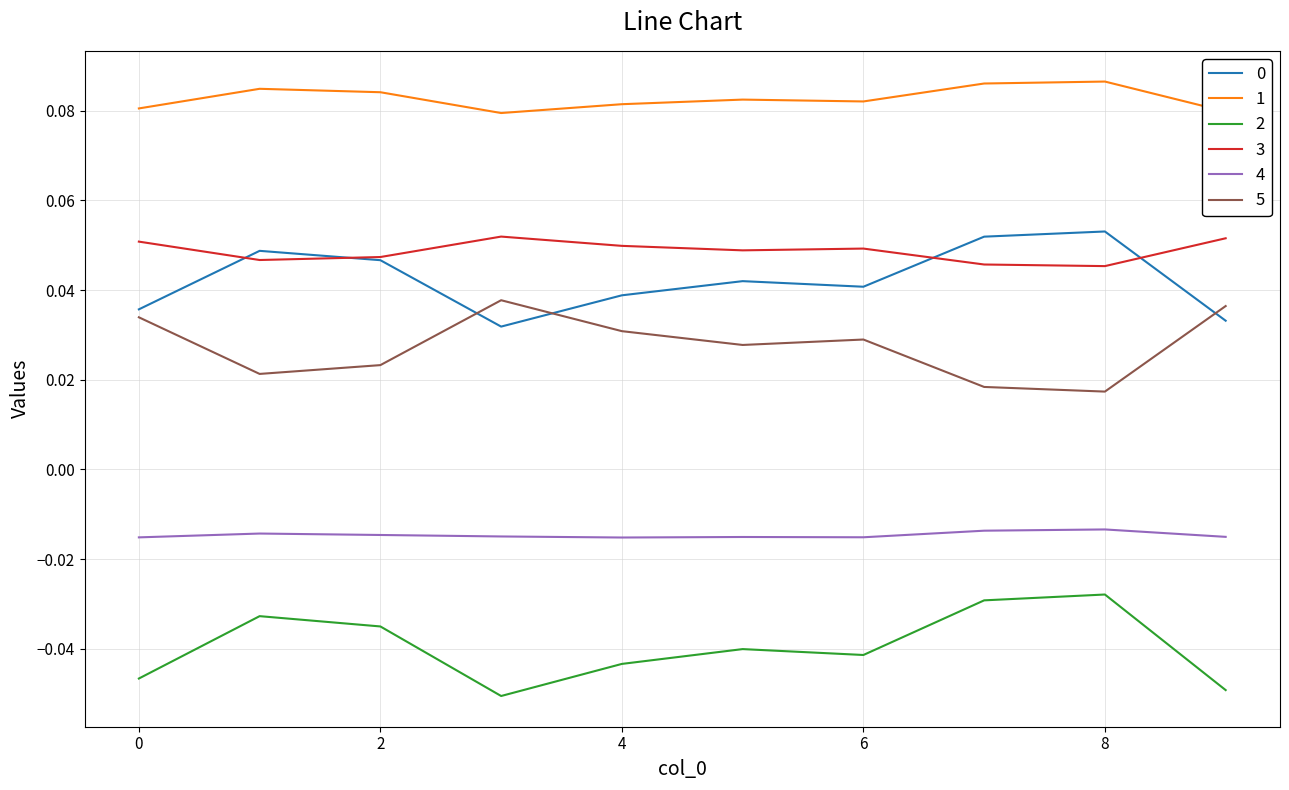

Does the chart have visible grid lines?

Yes